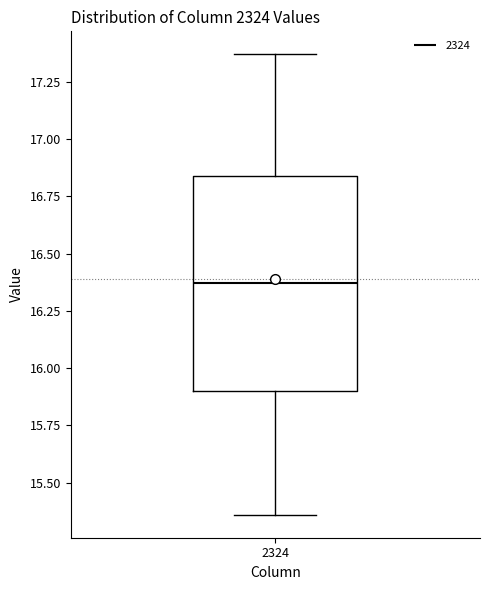

Transcribe this box plot: give where the median line is, the range the box spans, and where the two whiskers end, as read against the y-axis. The values are not printed on the chart, so give them approximately, as read against the axis.

median 16.35, box 15.90 to 16.85, whiskers 15.35 to 17.35